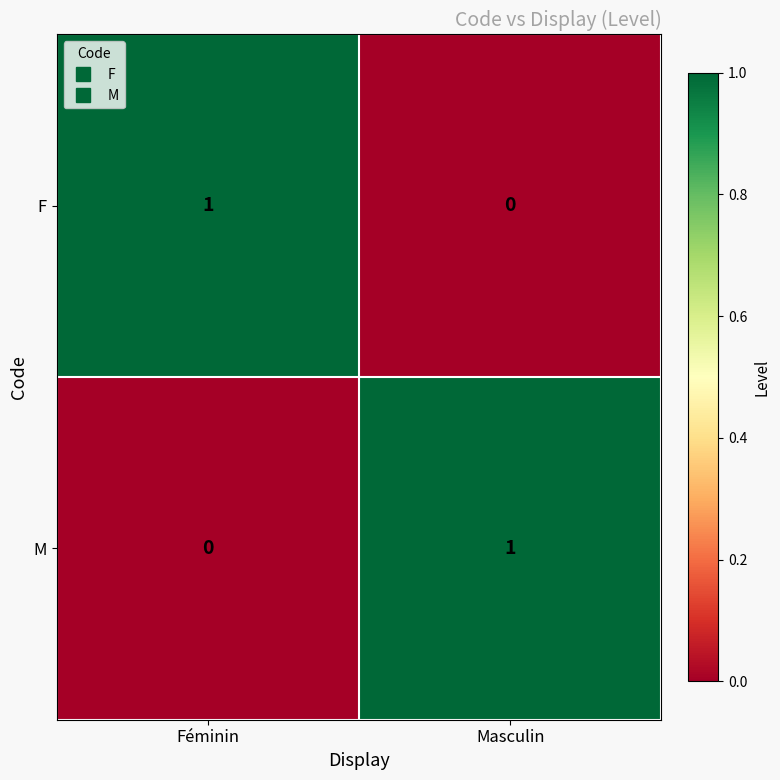

Reading left to right, list all the values displayed in this chart.

F: Féminin=1	Masculin=0
M: Féminin=0	Masculin=1